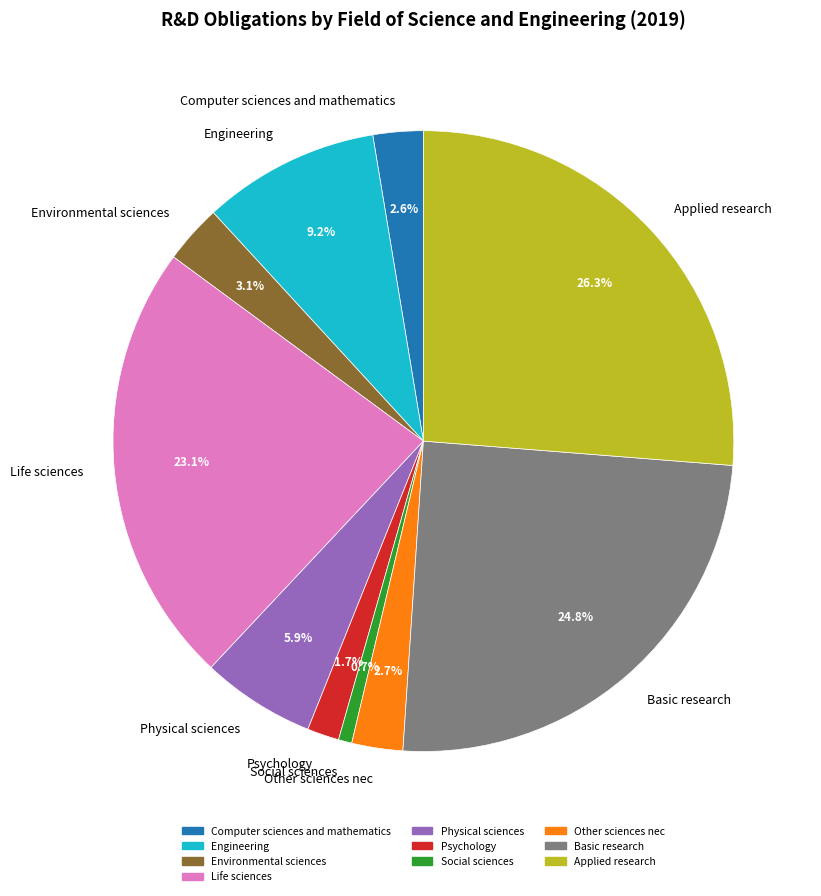

The Life sciences slice represents 12% of the pie. True or false?

False